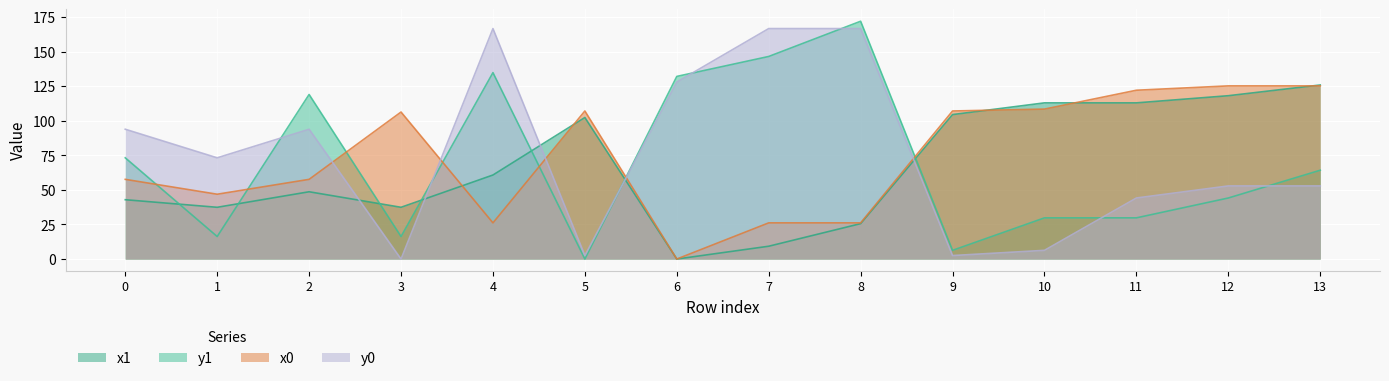

What is the approximate value of x0 at 13?

125.3